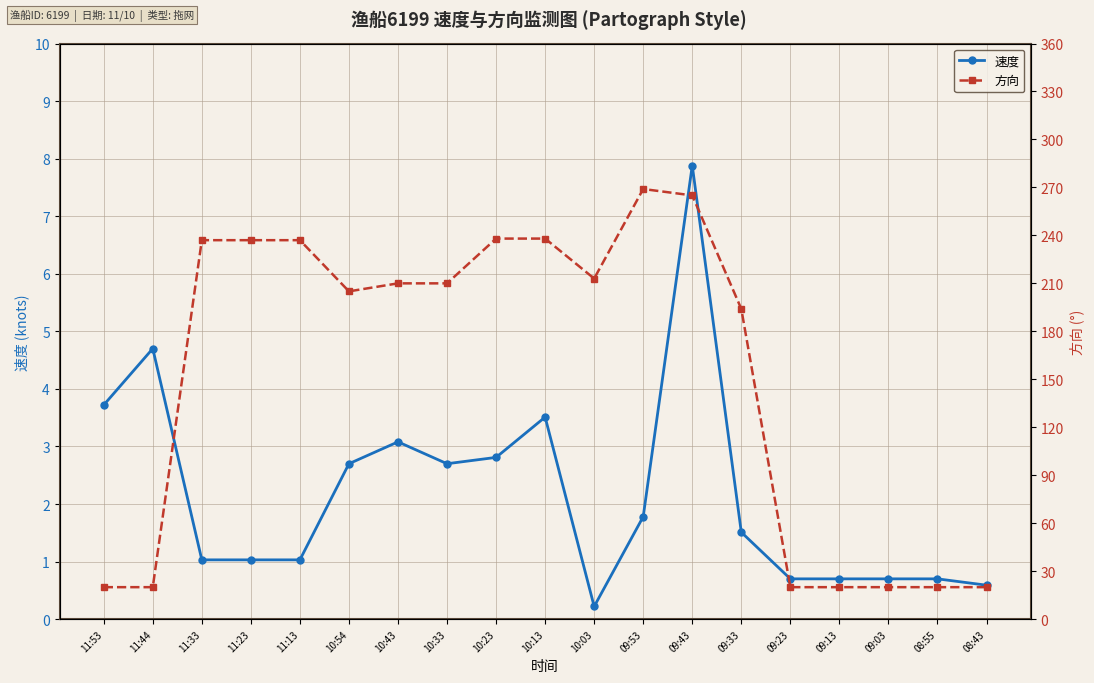

The 方向 series shows 237.0 at 11:33. True or false?

True